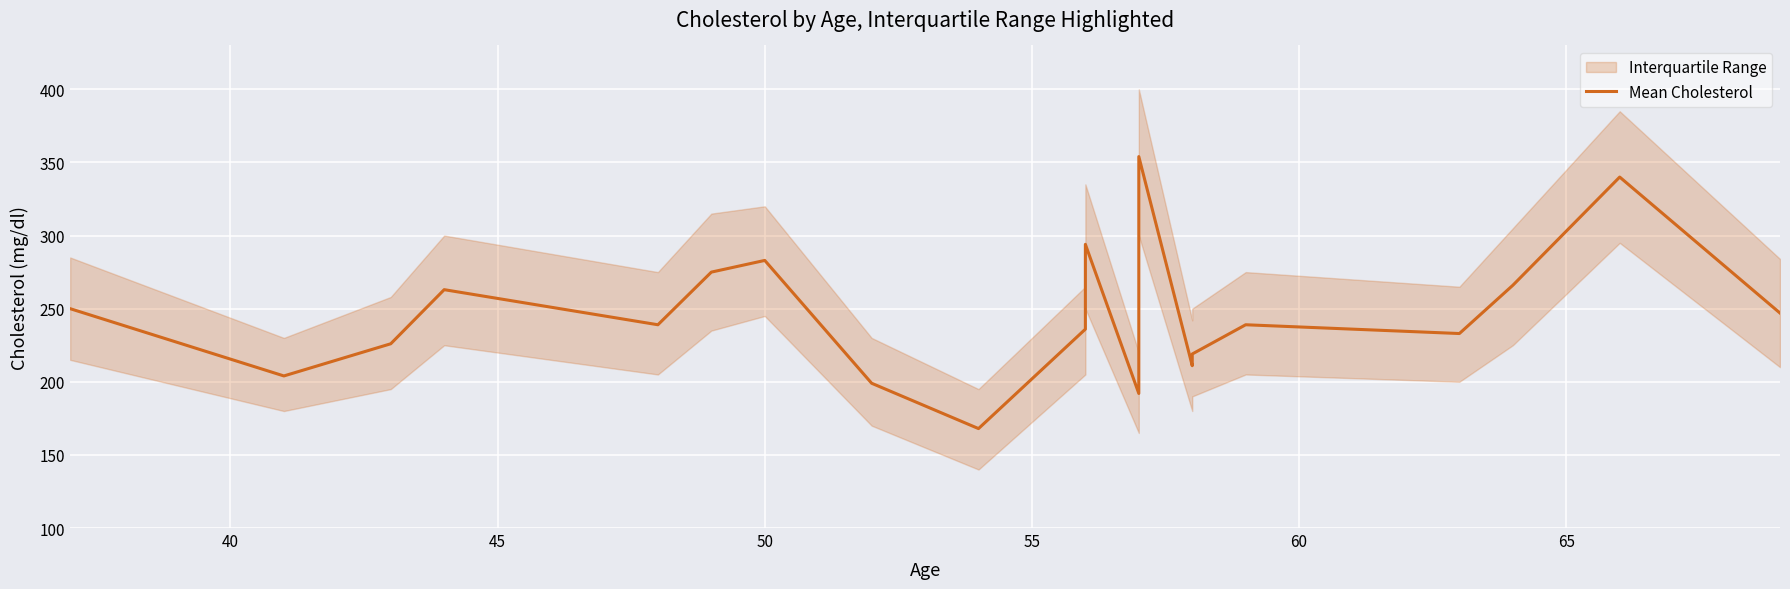

Reading left to right, list all the values displayed in this chart.

250	204	226	263	239	275	283	199	168	236	294	192	354	211	219	239	233	266	340	247